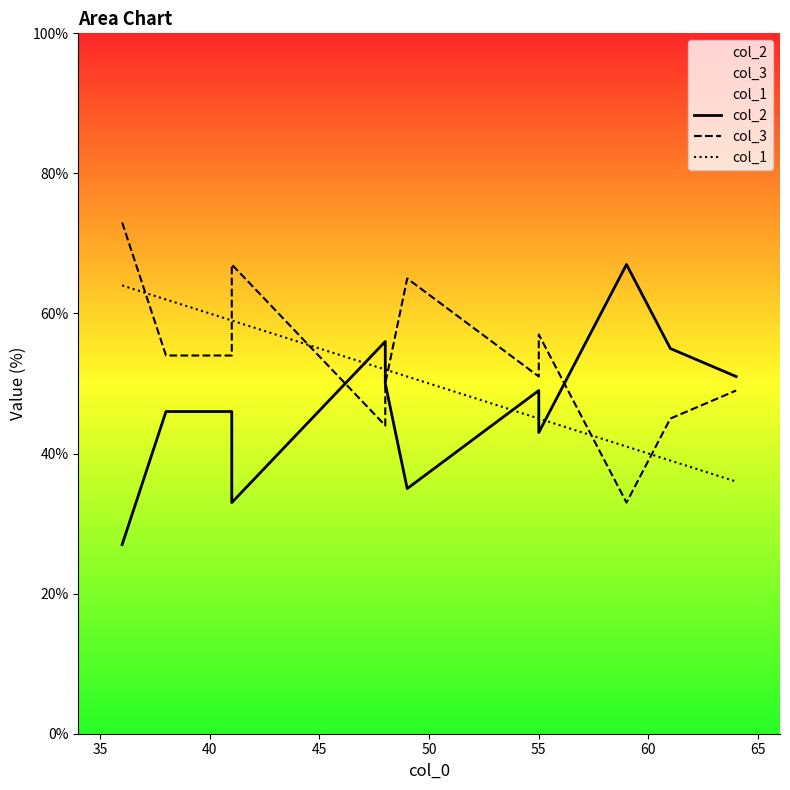

How many intersections are there between col_1 and col_2?

5